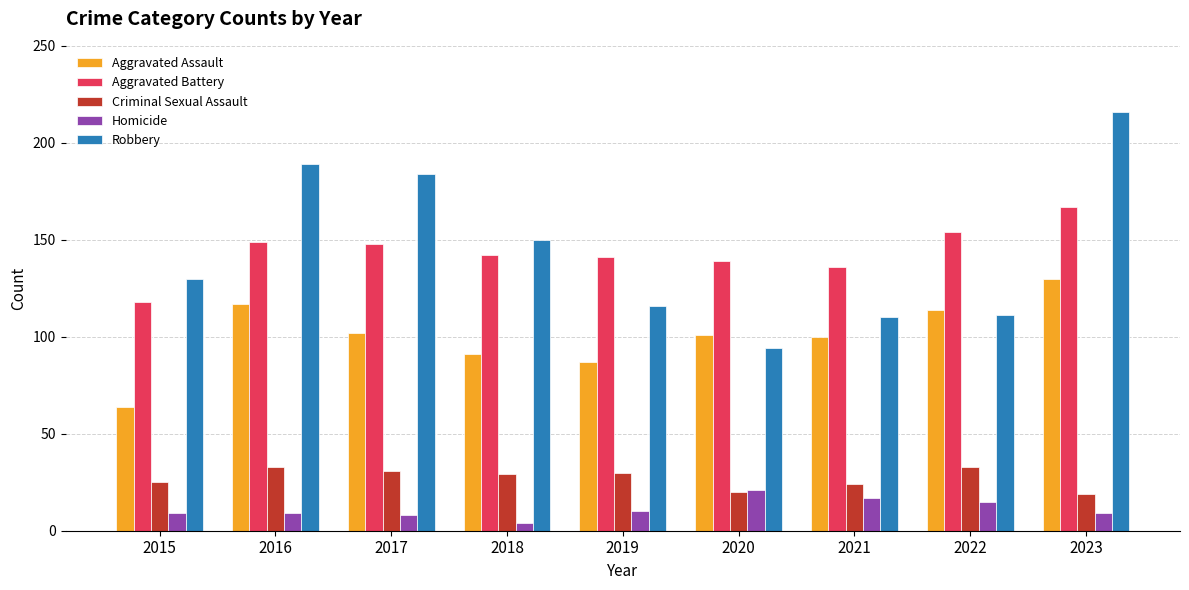

The Robbery series shows 94 at 2020. True or false?

True